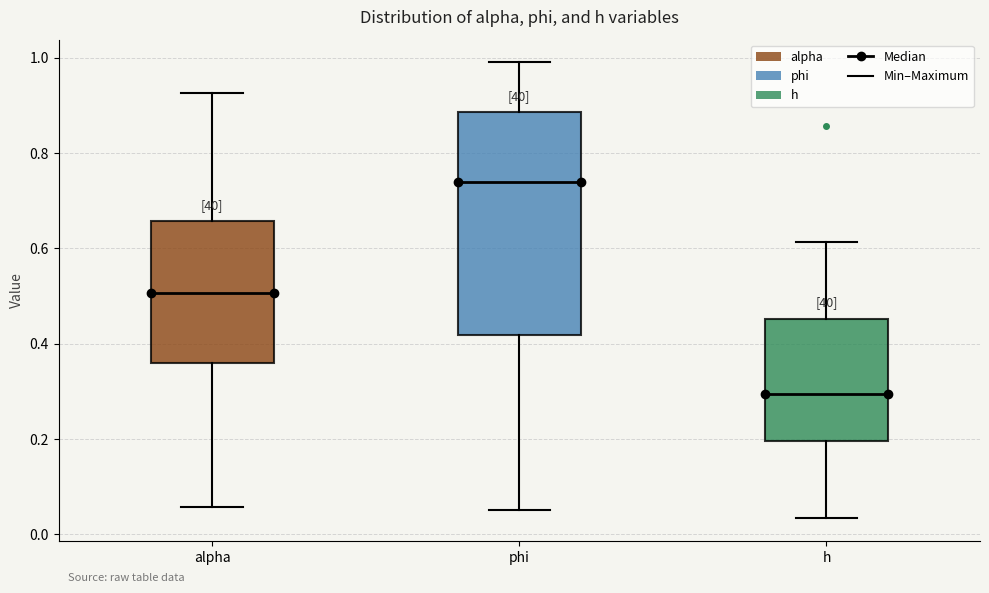

Reading left to right, transcribe this box plot: for each box, give where its median line is, the range the box spans, and where its two whiskers end, as read against the y-axis. The values are not printed on the chart, so give them approximately, as read against the axis.

alpha: median 0.50, box 0.36 to 0.66, whiskers 0.06 to 0.92
phi: median 0.74, box 0.42 to 0.88, whiskers 0.06 to 1.00
h: median 0.30, box 0.20 to 0.46, whiskers 0.04 to 0.62